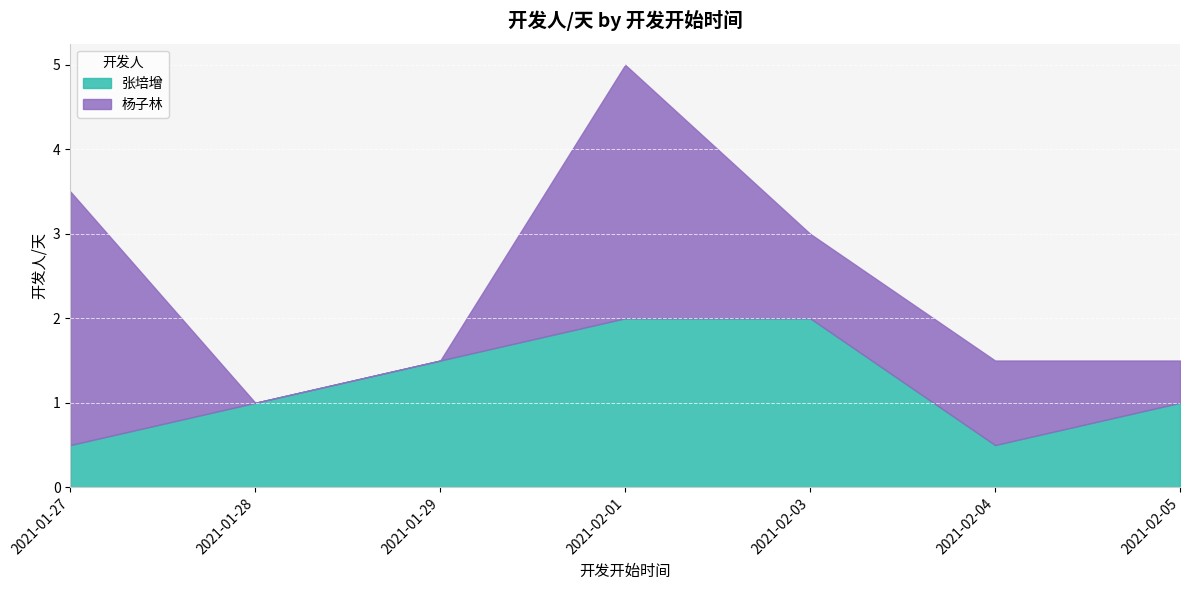

Which series ends up on top after the final intersection of 张培增 and 杨子林?

张培增